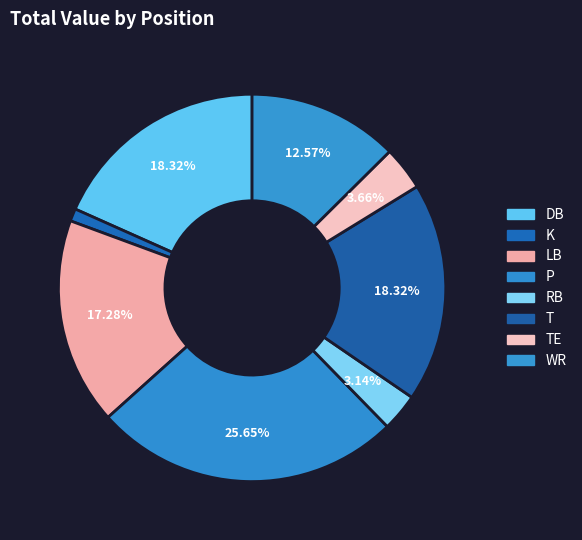

How many slices are in this pie chart?

8